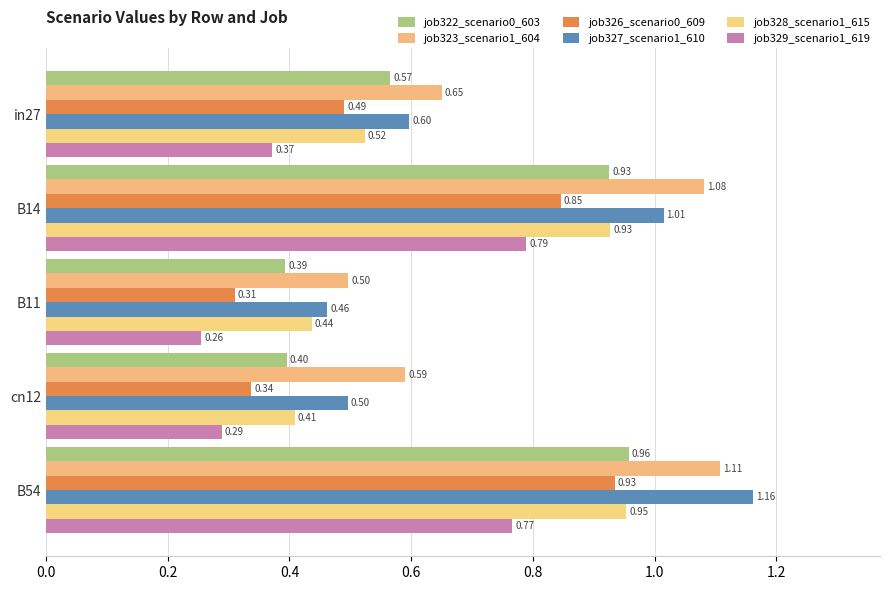

Rank the categories by job327_scenario1_610 value from lowest to highest.

B11, cn12, in27, B14, B54